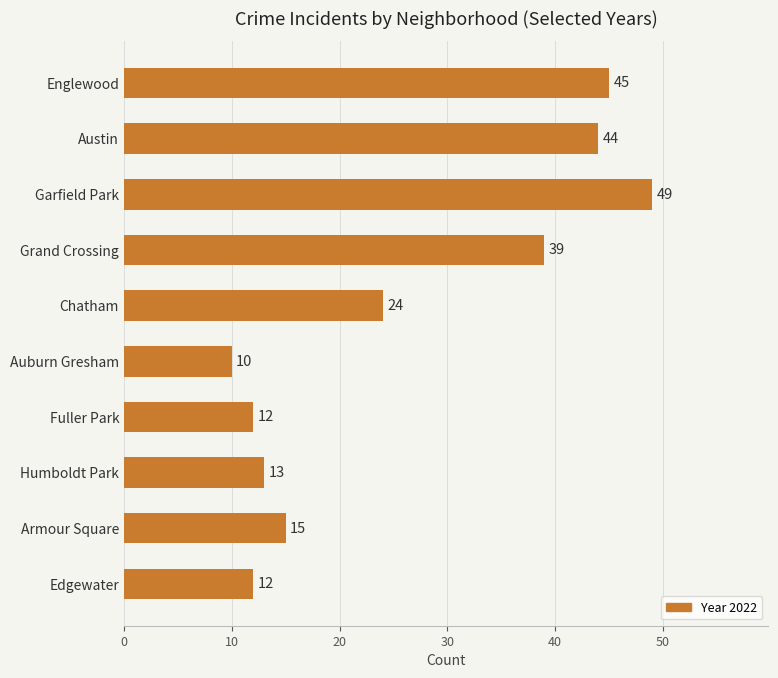

At which category does the chart reach its minimum across all series?

Auburn Gresham